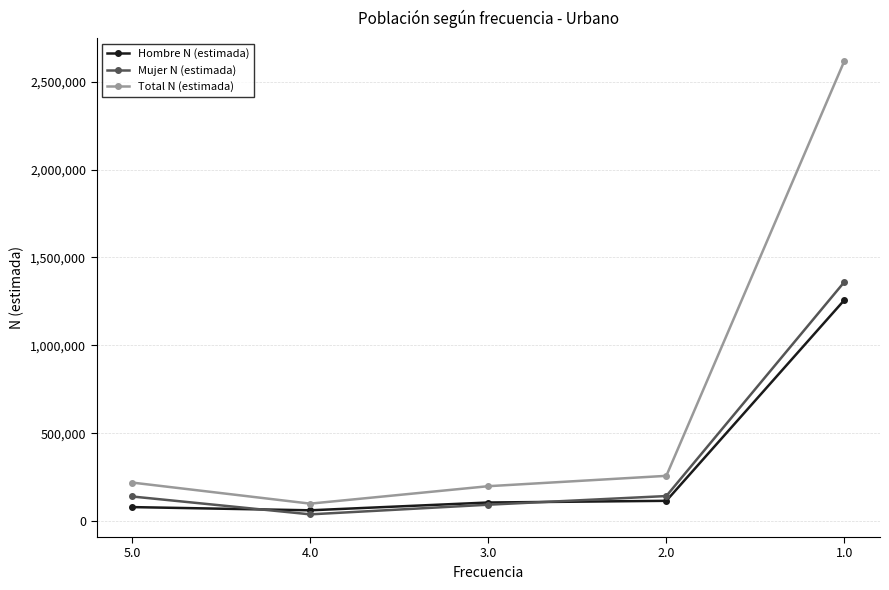

Does the chart display data point markers on the line(s)?

Yes